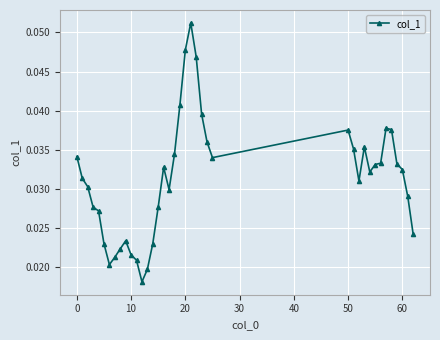

How many values are between 0 and 1?

39